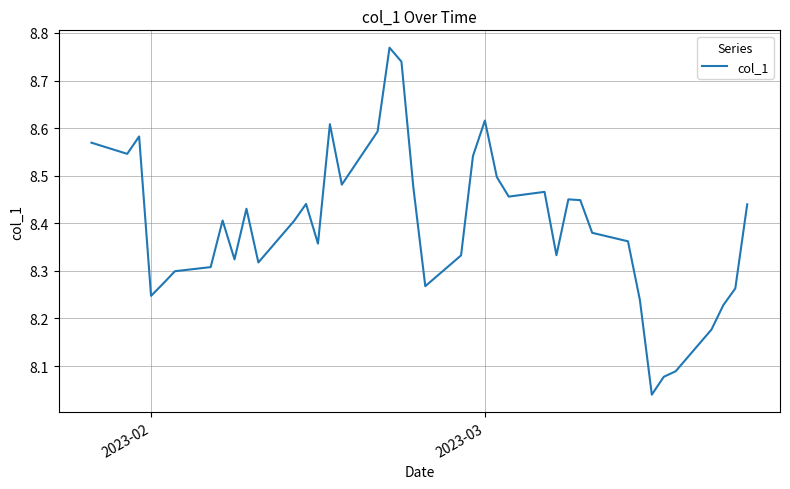

Reading left to right, extract all data points from this chart.

8.6	8.5	8.6	8.2	8.3	8.3	8.3	8.4	8.3	8.4	8.3	8.4	8.4	8.4	8.6	8.5	8.6	8.8	8.7	8.5	8.3	8.3	8.5	8.6	8.5	8.5	8.5	8.3	8.5	8.4	8.4	8.4	8.2	8.0	8.1	8.1	8.2	8.2	8.3	8.4